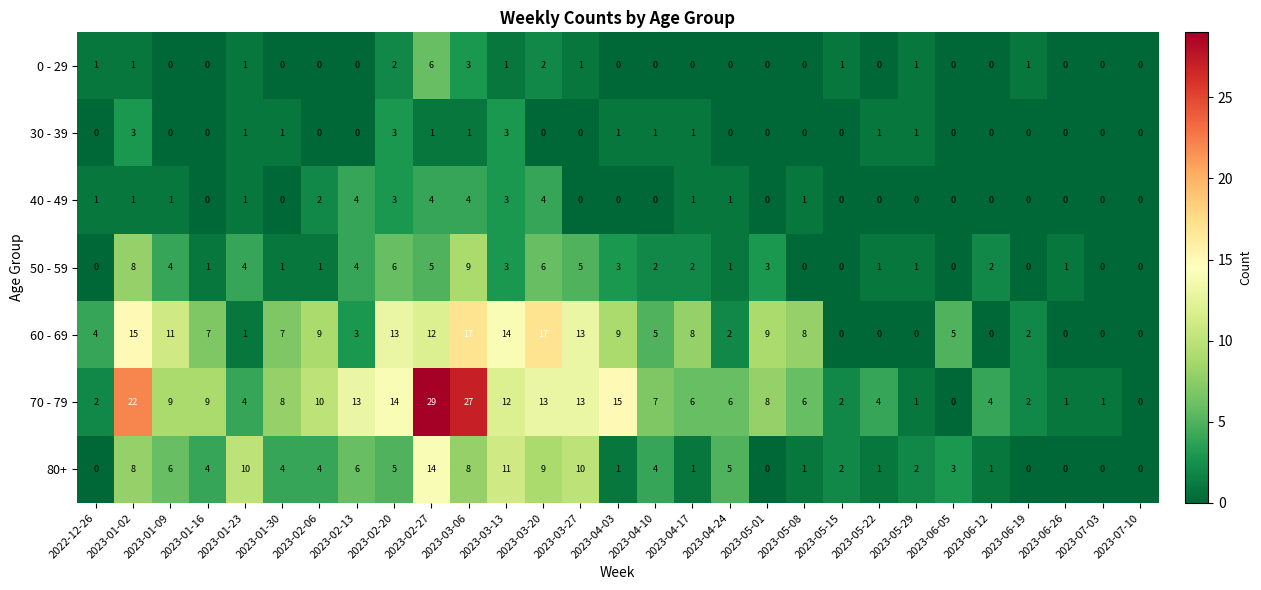

At which category is the sum across all series the highest?

2023-02-27